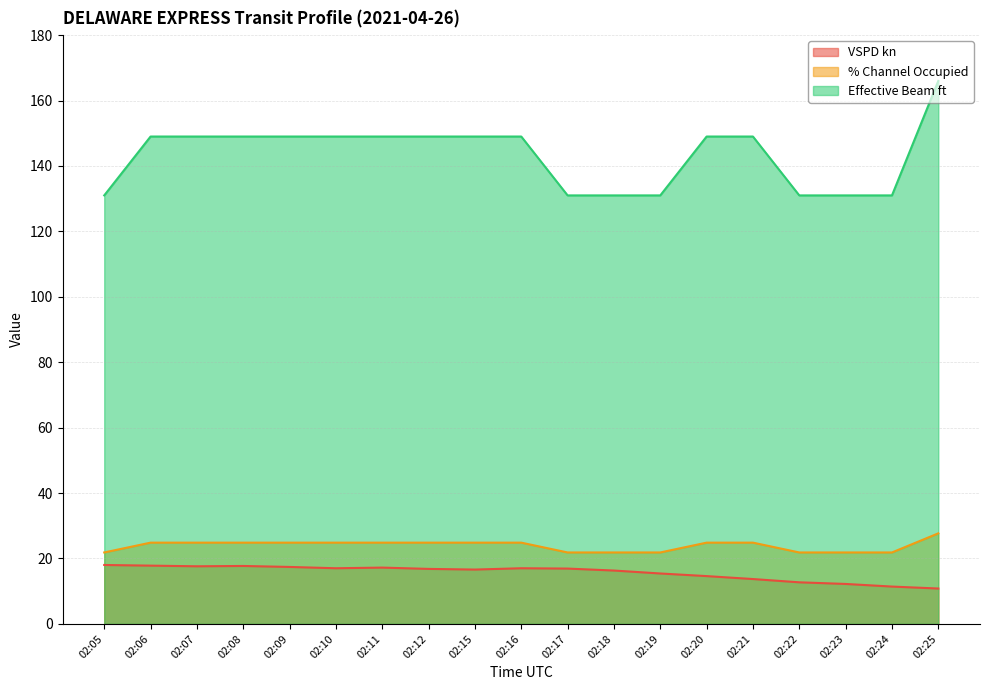

What is the smallest value displayed?

10.8